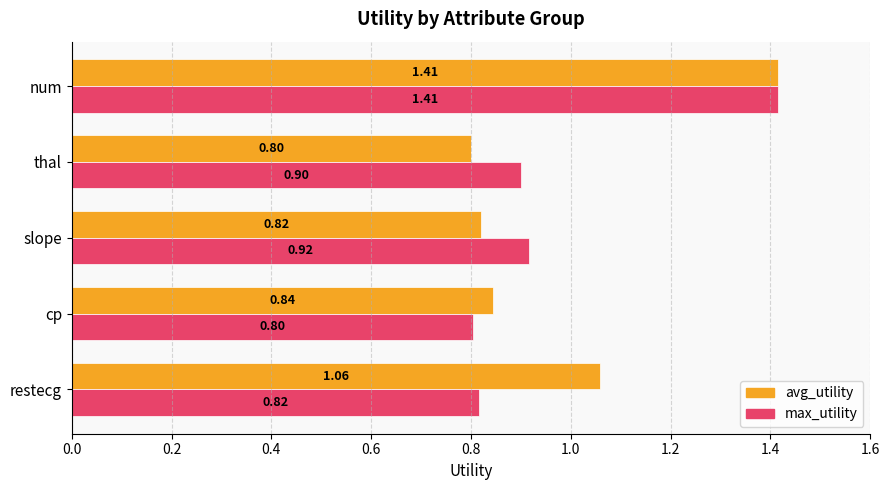

What is the lowest value of the max_utility series?

0.8